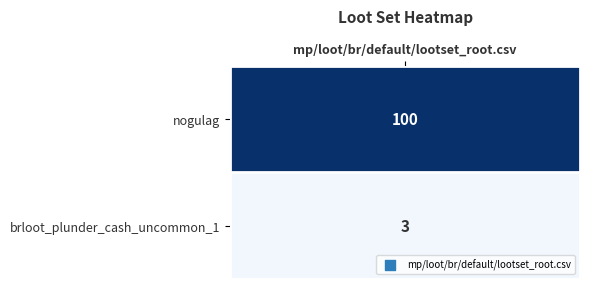

How many data points are less than 100?

1